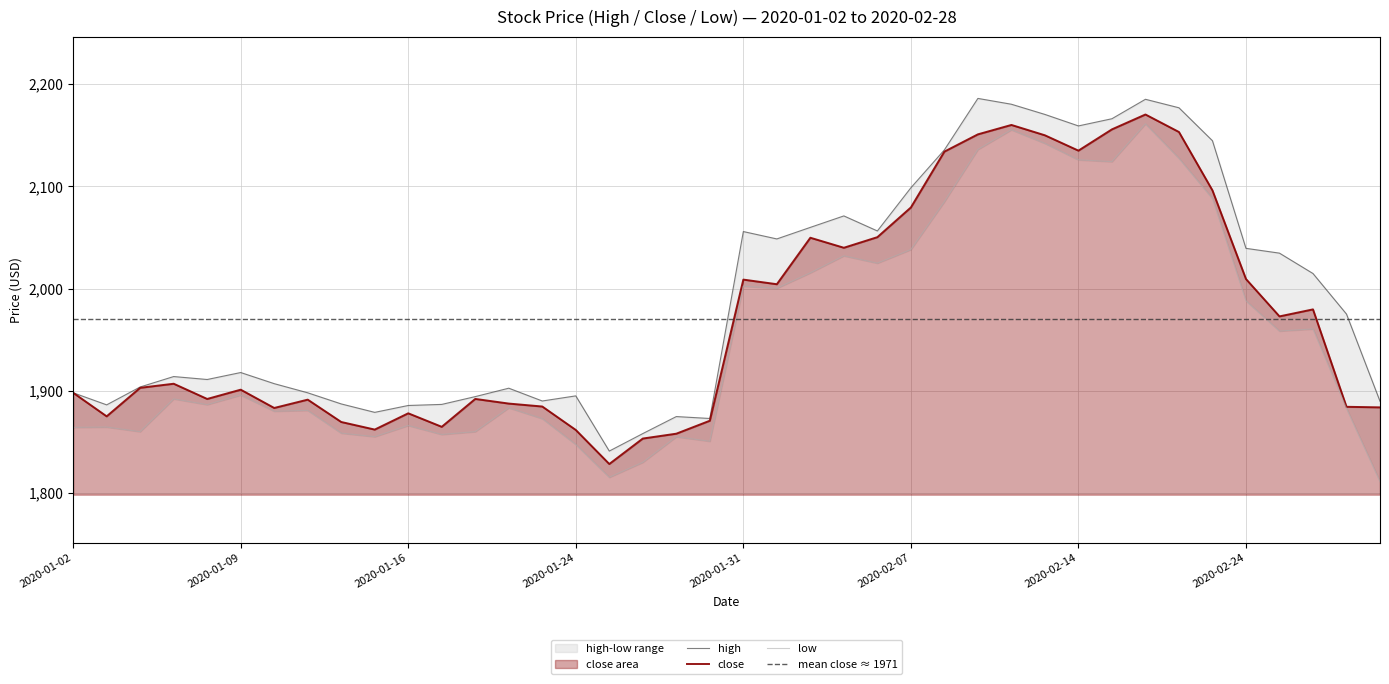

What is the total value across all series at 2020-01-23?

5647.3